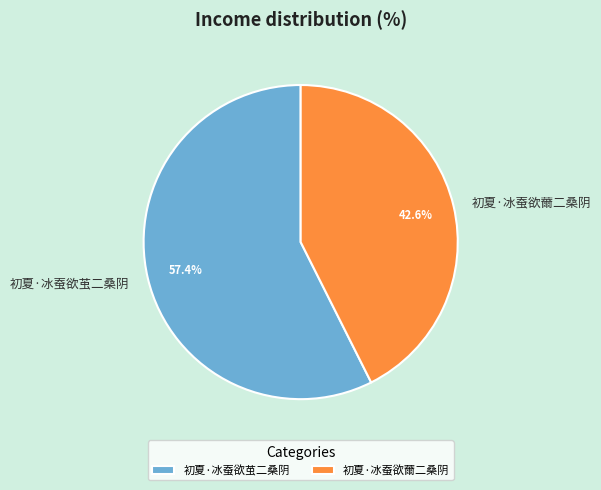

The 初夏·冰蚕欲茧二桑阴 slice represents 57% of the pie. True or false?

True